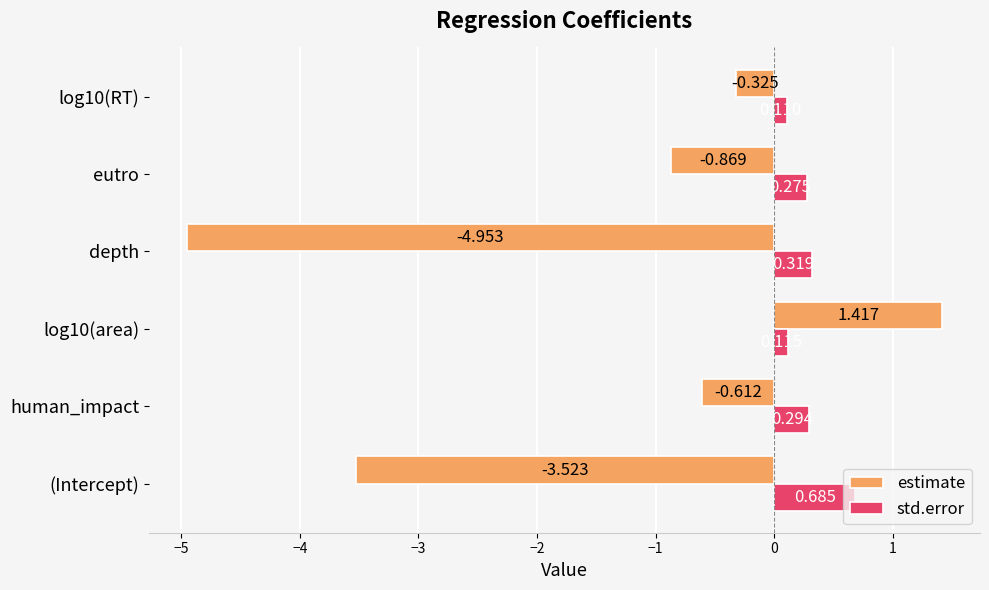

Which category has the lowest value in the estimate series?

depth